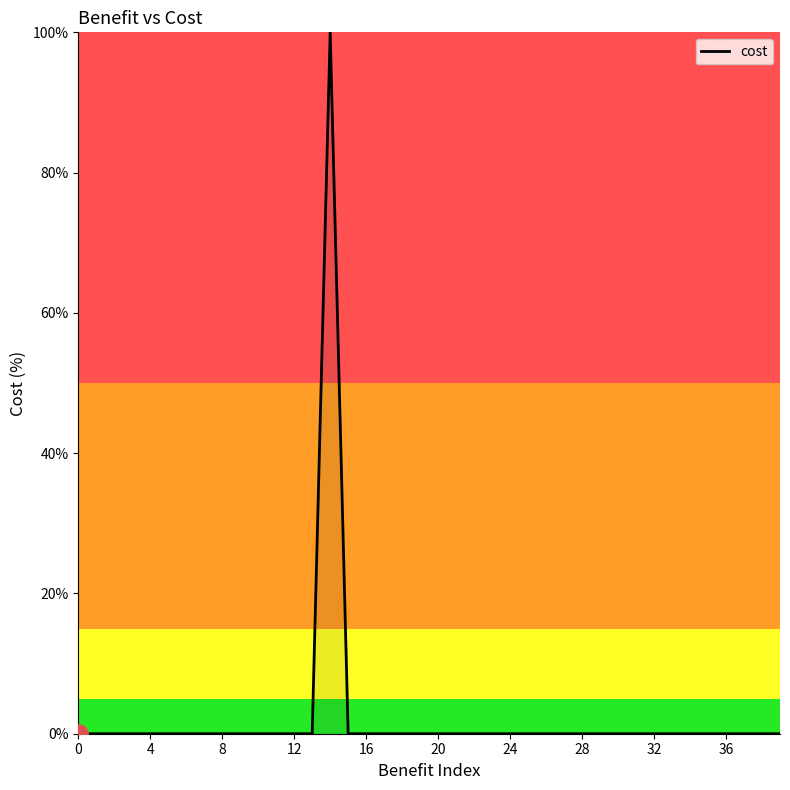

How many lines are shown in the chart?

1